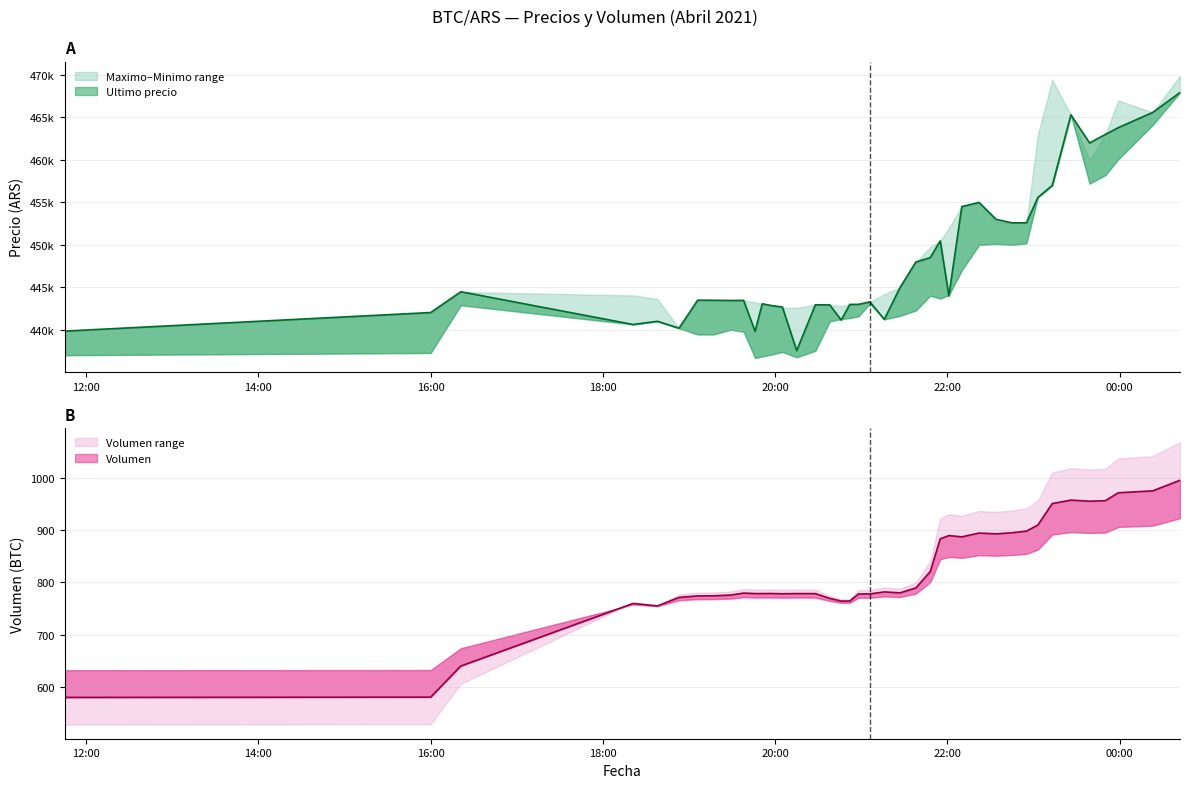

At how many categories does at least one series exceed 336961?

40